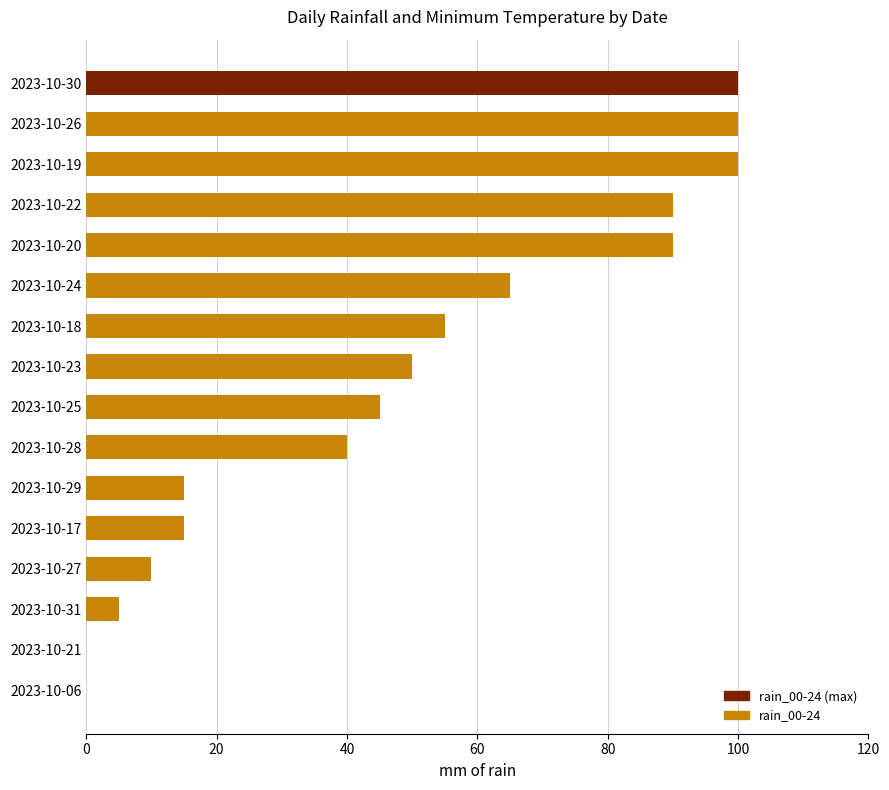

Reading top to bottom, list all the values displayed in this chart.

2023-10-30=100	2023-10-26=100	2023-10-19=100	2023-10-22=90	2023-10-20=90	2023-10-24=65	2023-10-18=55	2023-10-23=50	2023-10-25=45	2023-10-28=40	2023-10-29=15	2023-10-17=15	2023-10-27=10	2023-10-31=5	2023-10-21=0	2023-10-06=0